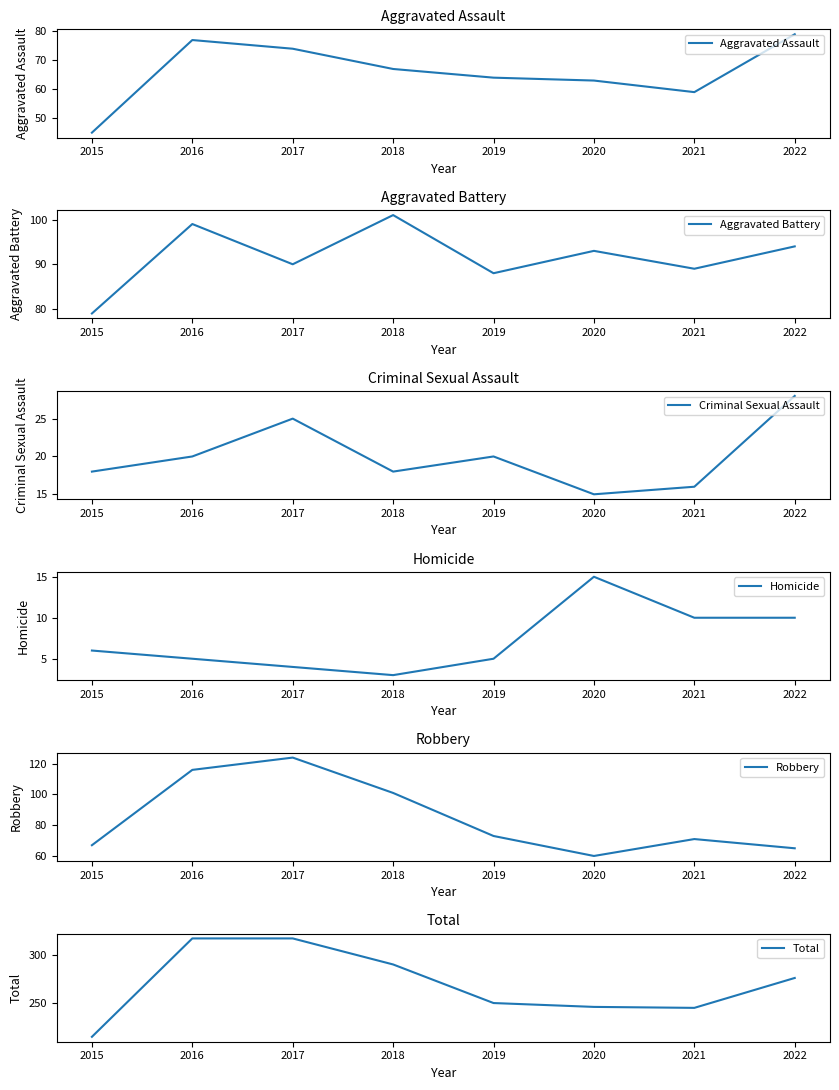

What is the value of the Homicide point at the 6th from the left?

15